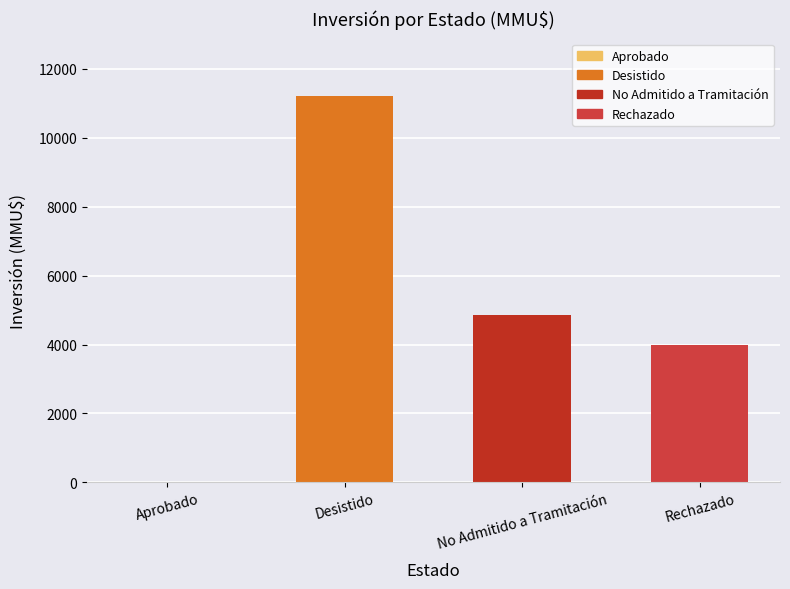

Are the bars grouped side by side (vs. stacked)?

No